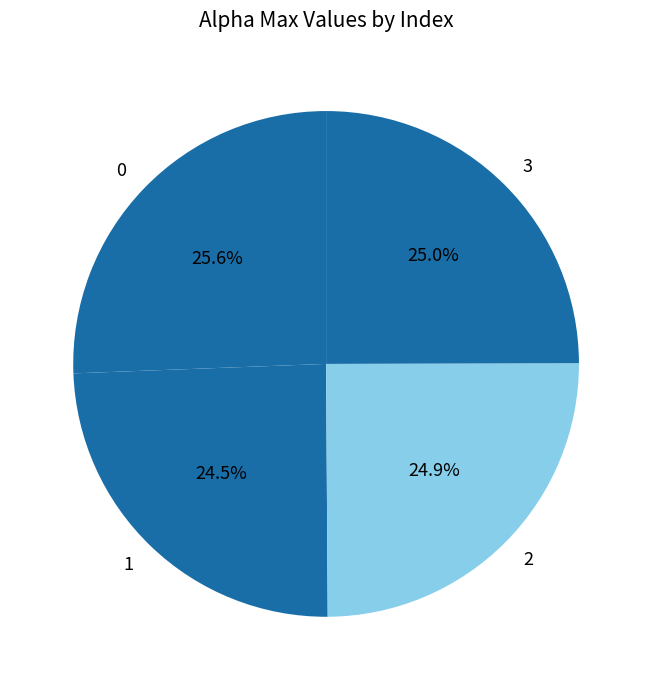

The 3 slice represents 16% of the pie. True or false?

False